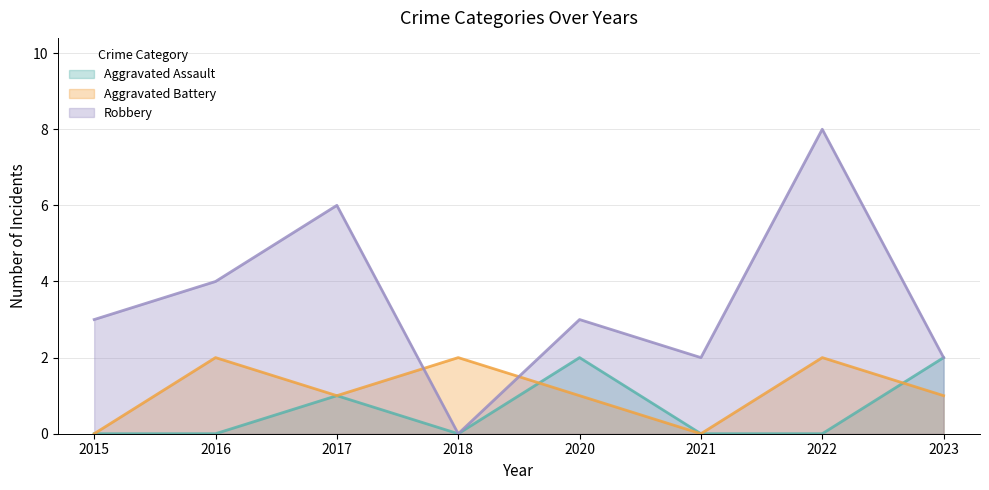

Read the Aggravated Battery value at 2020.

1